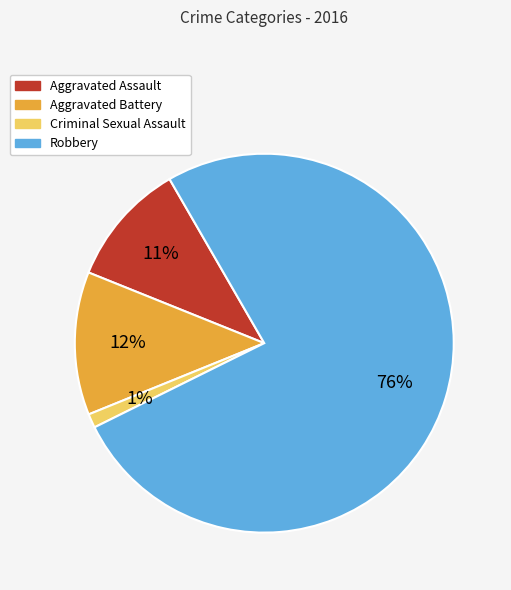

To the nearest percent, what is the average slice percentage?

25%